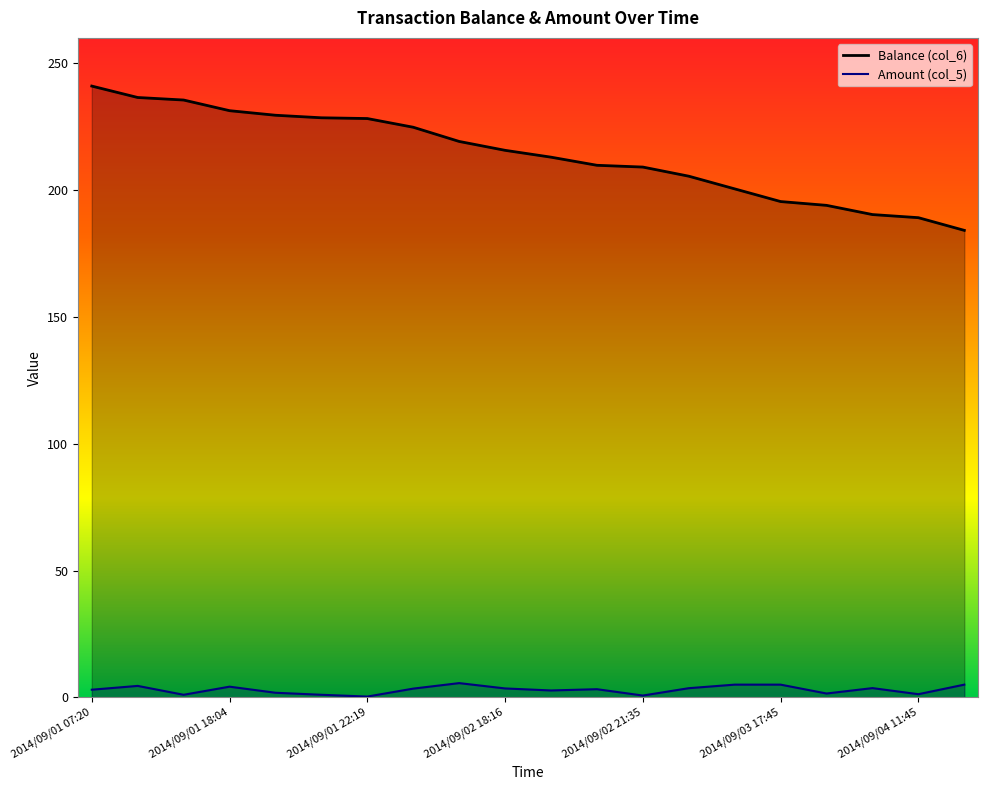

What are all the series names shown in the legend?

Balance (col_6), Amount (col_5)